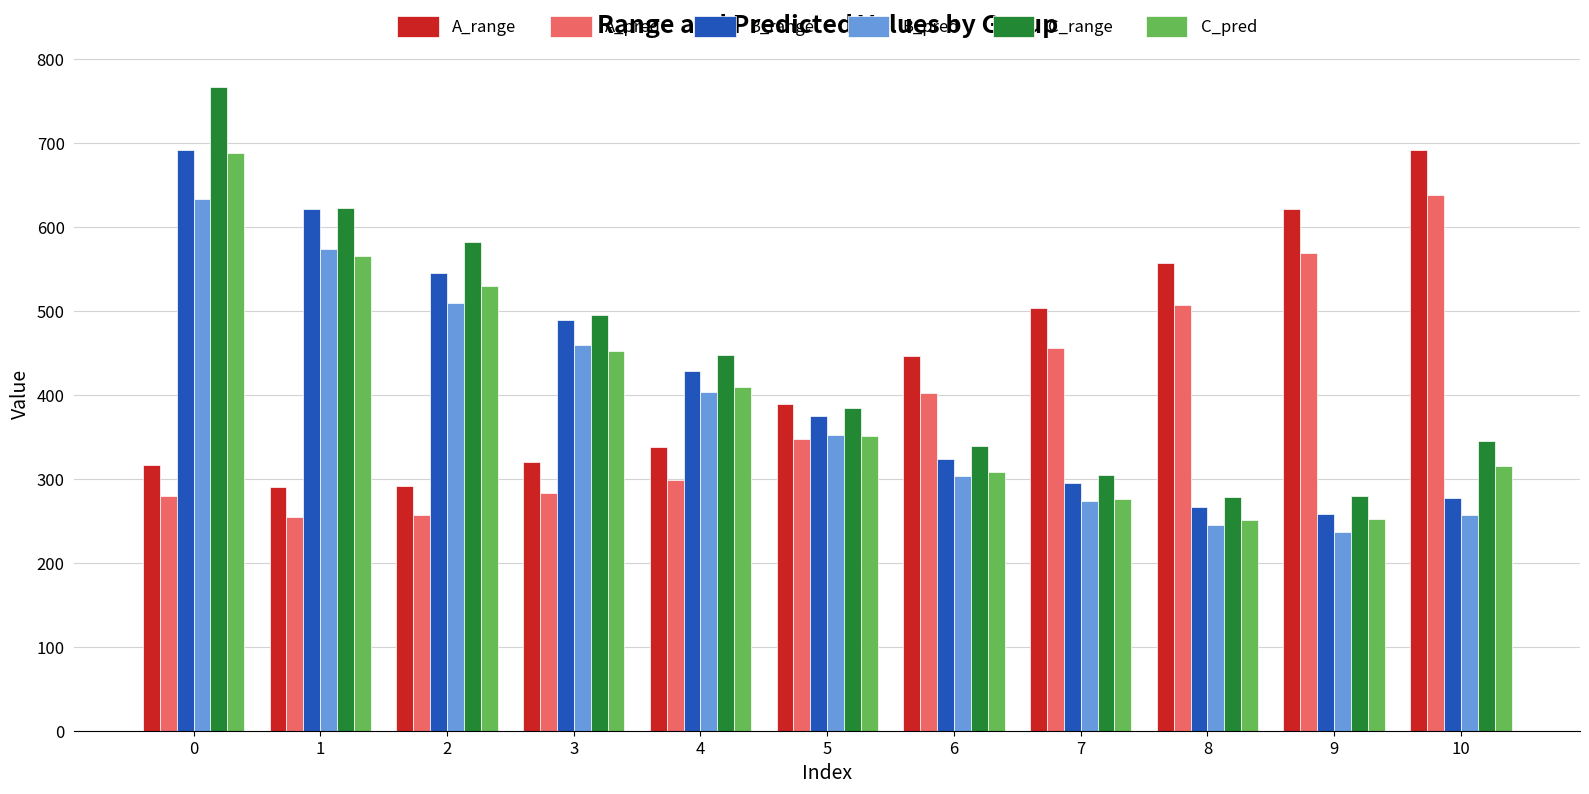

Count the number of categories in the chart.

11